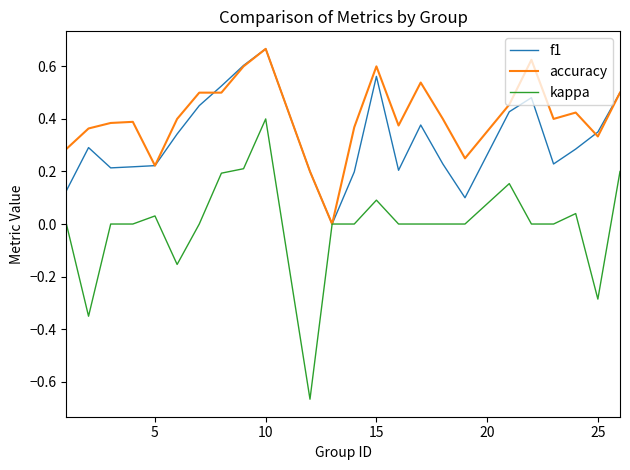

Which series has the largest range (max minus min)?

kappa